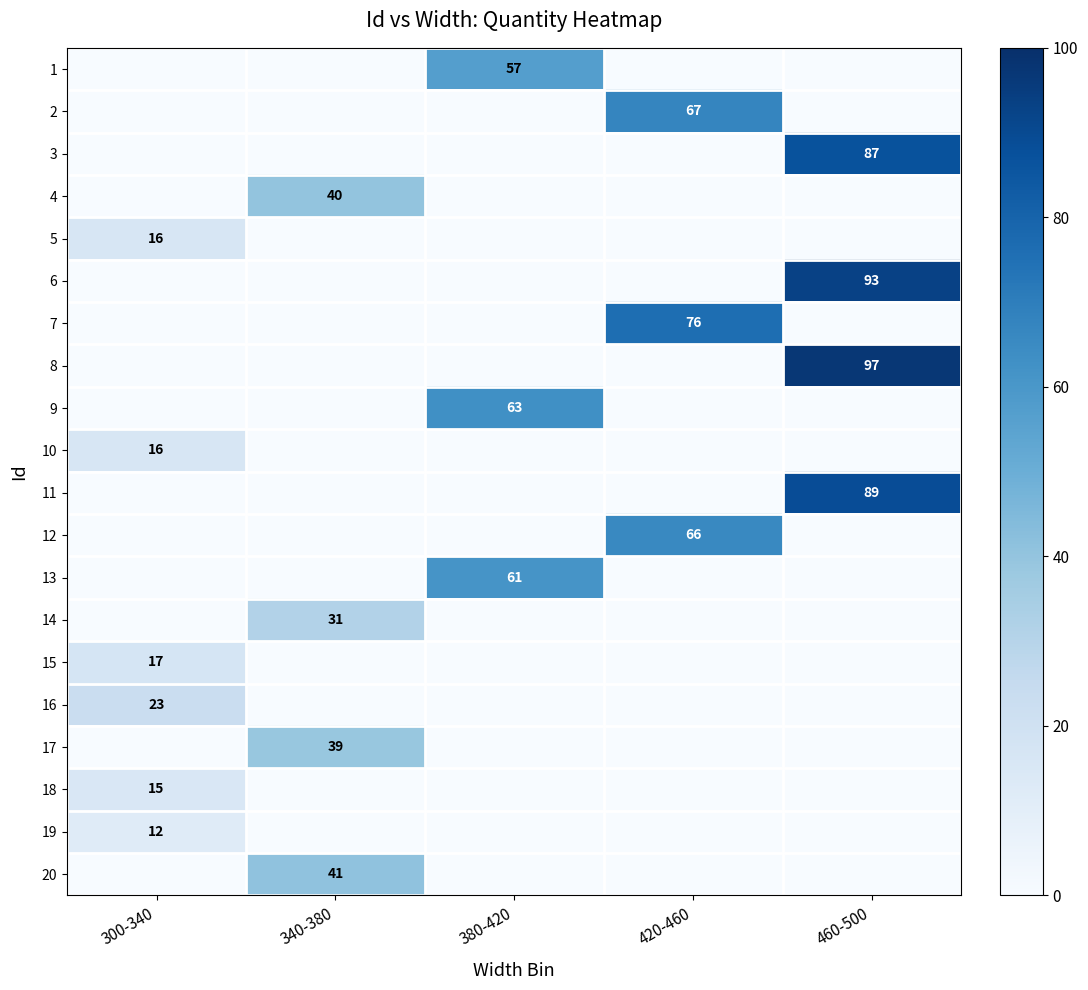

Between 300-340 and 340-380, which is larger?

300-340